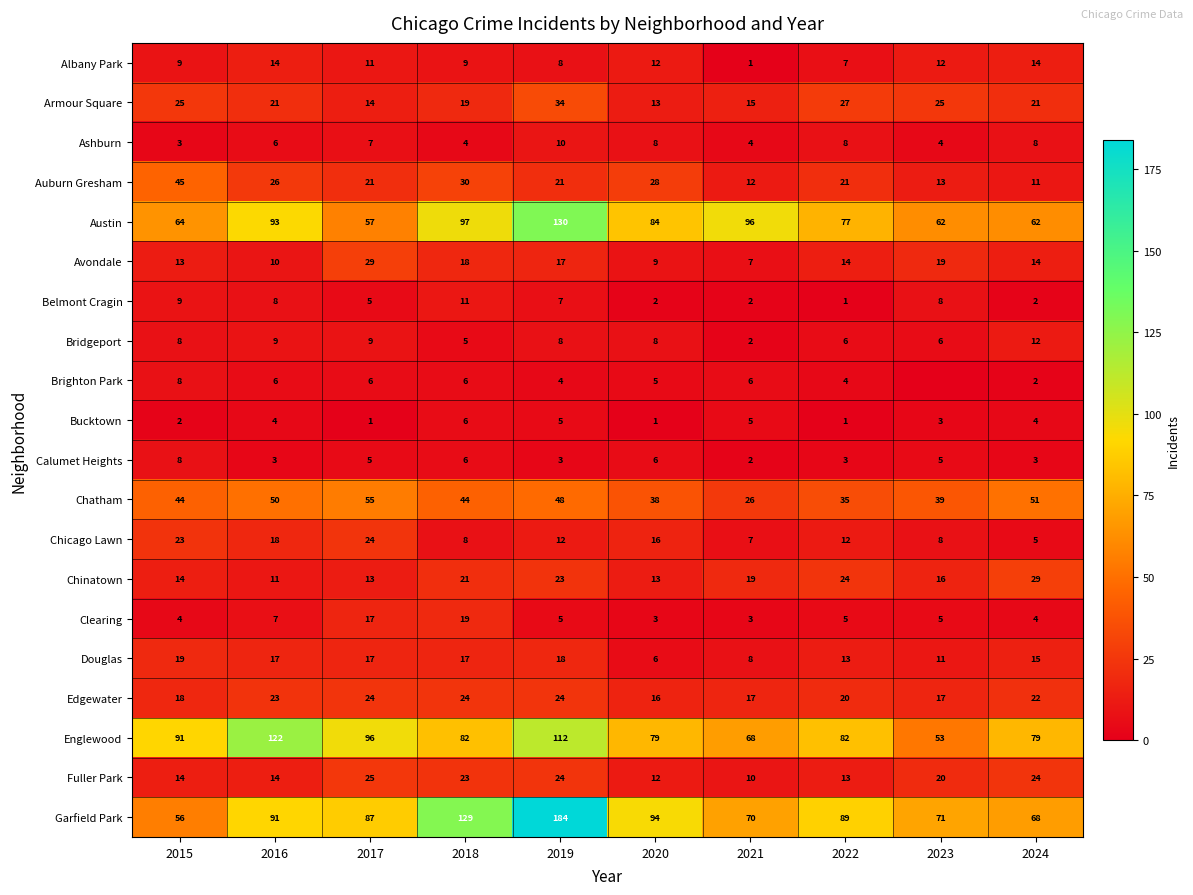

How many categories are shown in the chart?

10